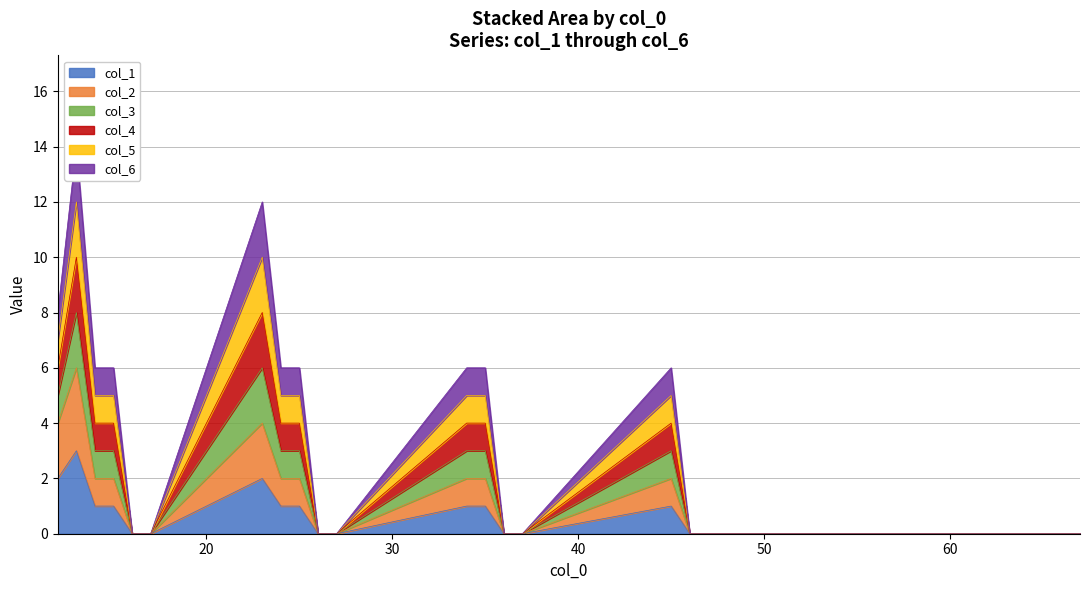

The value of col_5 at 14 is 1. True or false?

False